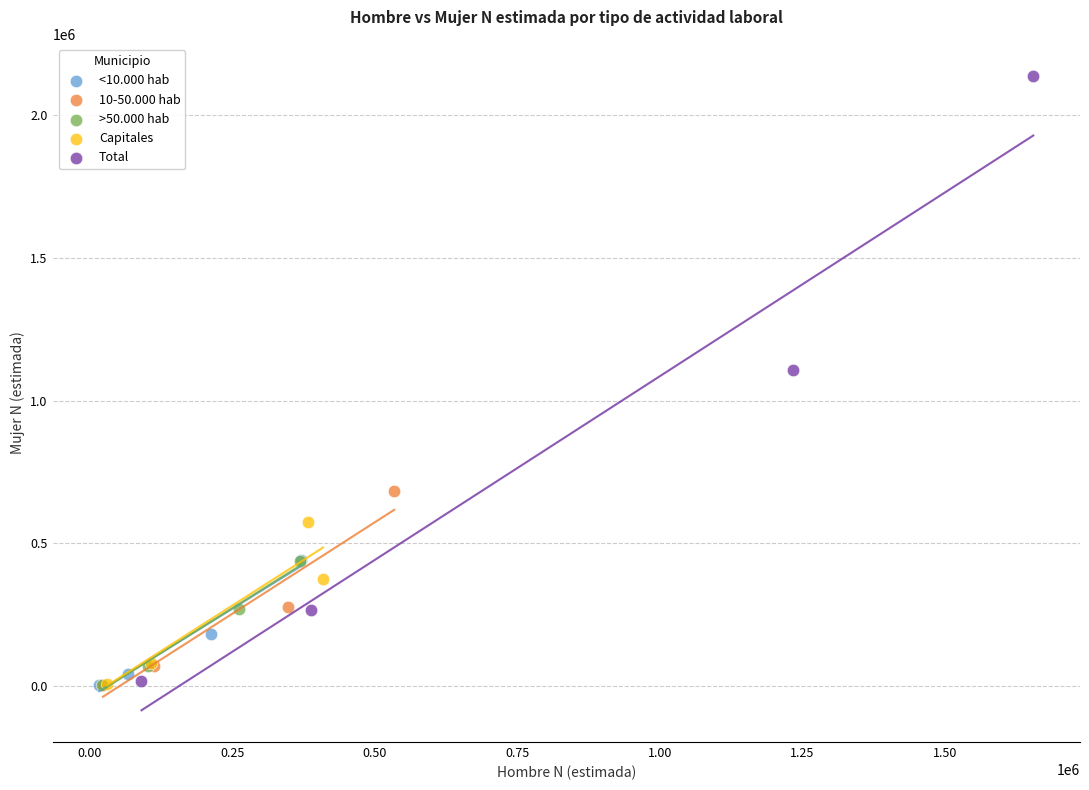

Which series contains the highest Y value?

Total